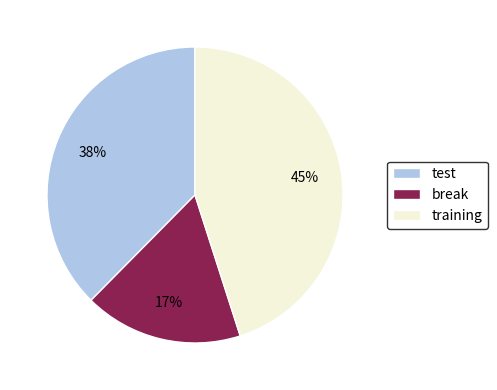

To the nearest percent, what percentage of the pie is break?

17%